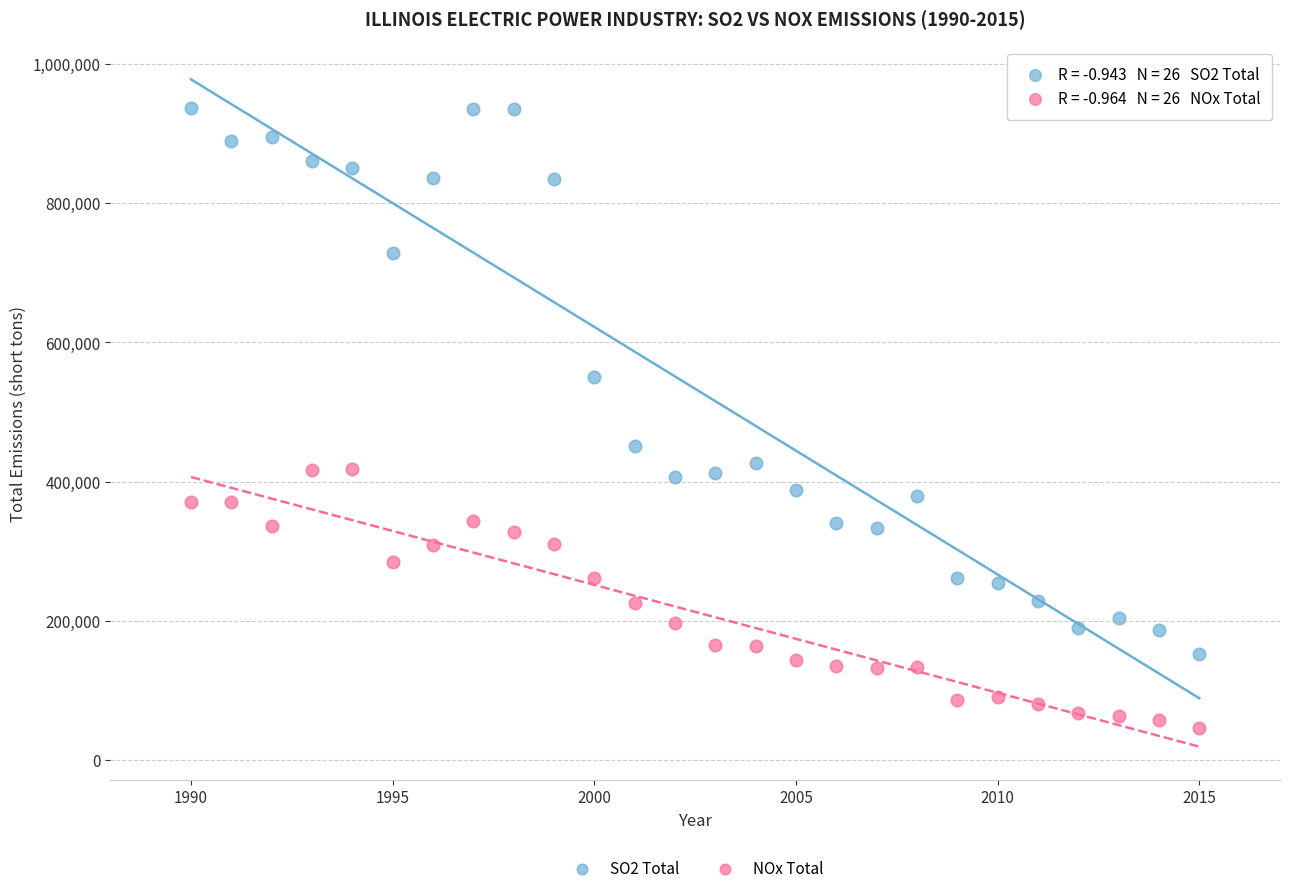

Which series has the widest spread of Y values?

SO2 Total